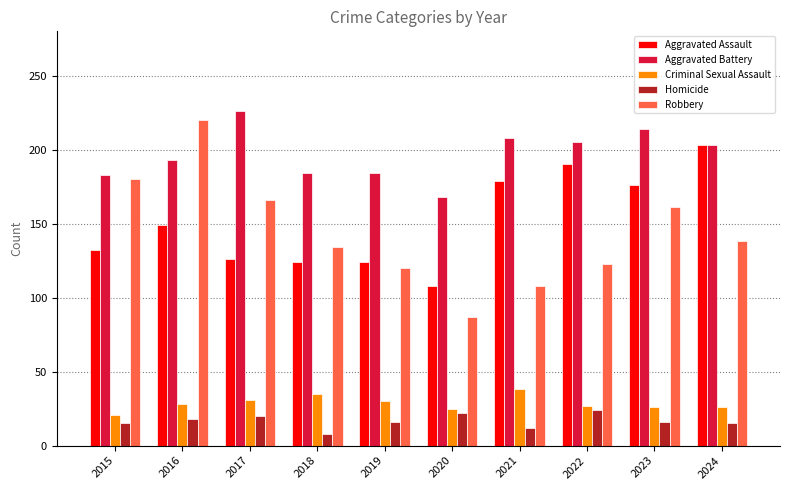

What is the difference between the highest and lowest values at 2015?

168